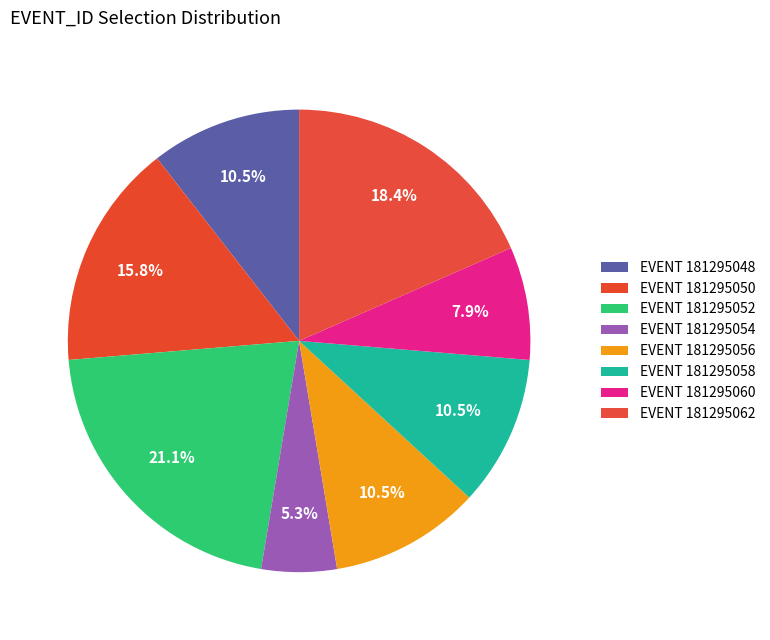

How many segments does this pie chart have?

8